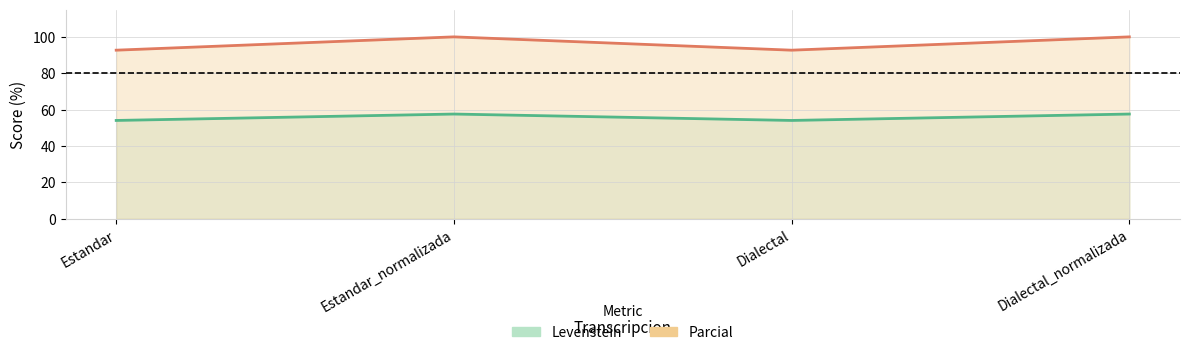

In Levenstein, how many points are higher than both neighbors (excluding endpoints)?

1